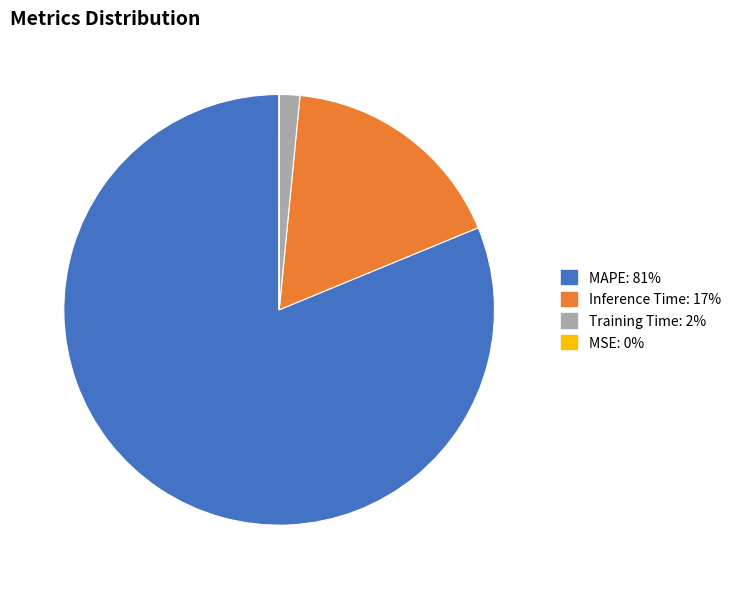

Which category has the biggest portion of the pie?

MAPE